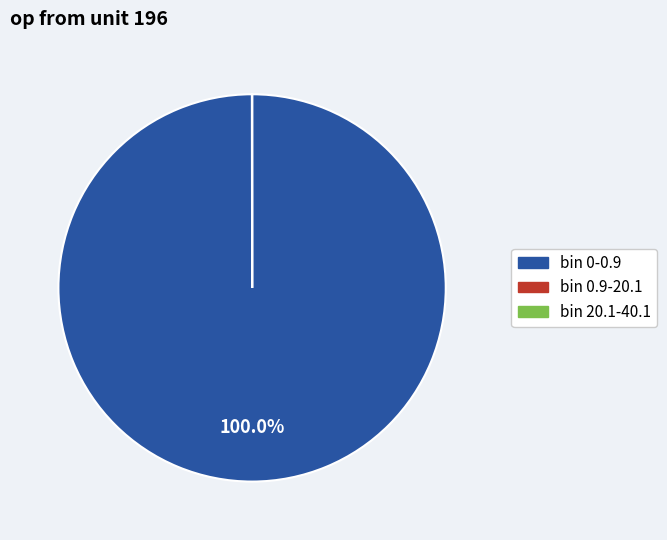

Does any single category account for the majority?

Yes